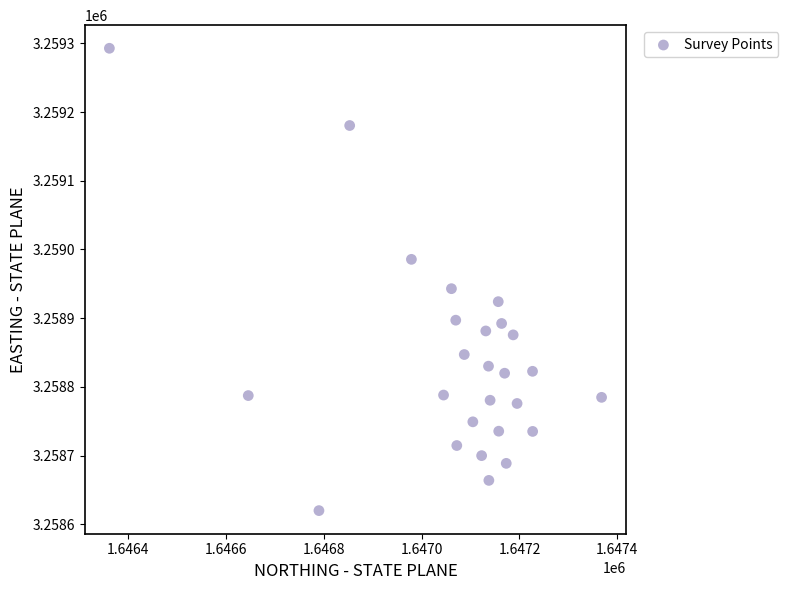

What is the range of Y values (max minus min)?

673.0